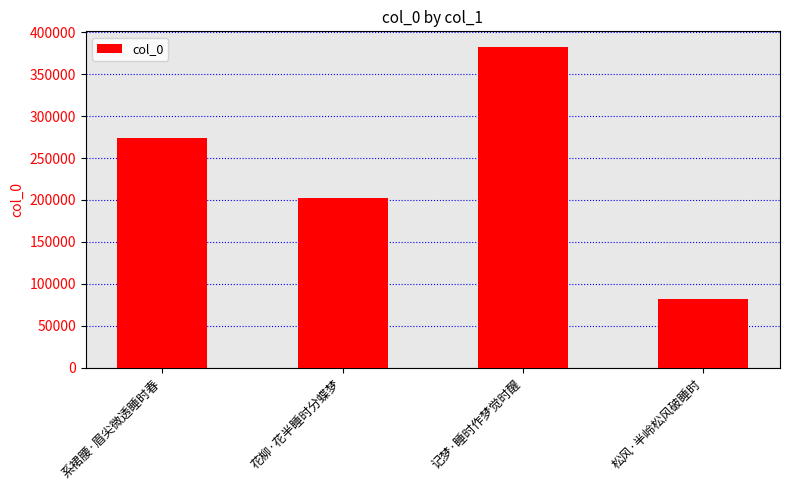

Are the bars grouped side by side (vs. stacked)?

No